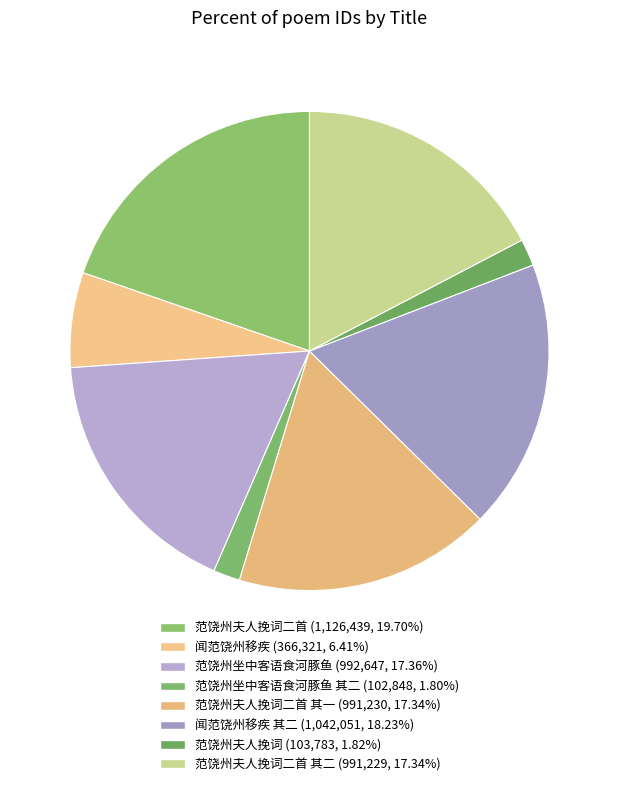

Which category has the biggest portion of the pie?

范饶州夫人挽词二首